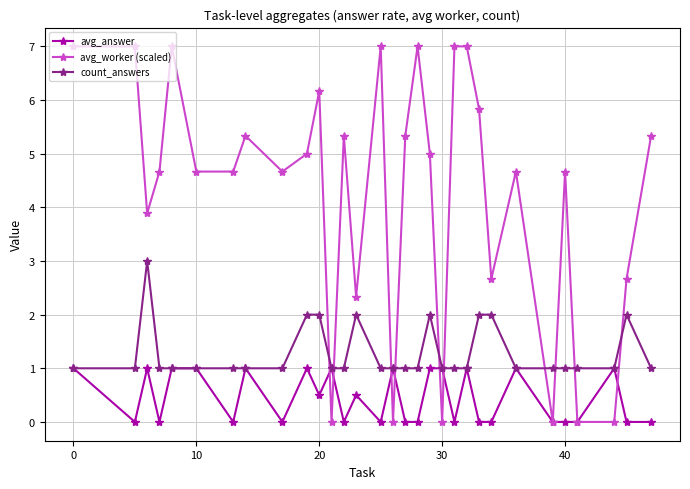

What is the value of the count_answers point at the 16th from the left?

1.0